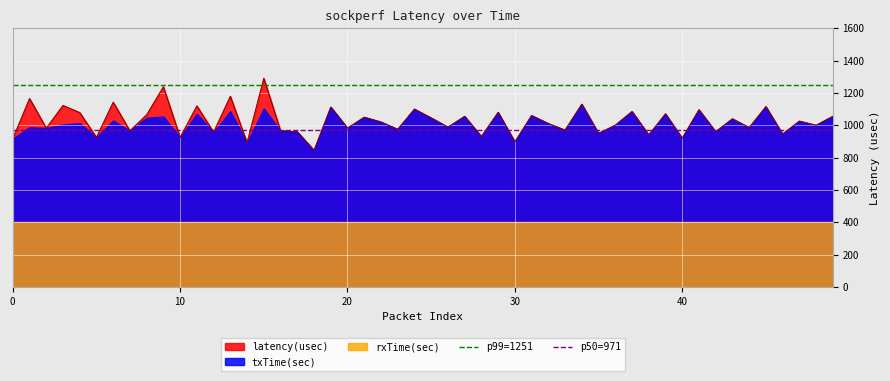

What is the lowest value of the p99=1251 series?

1251